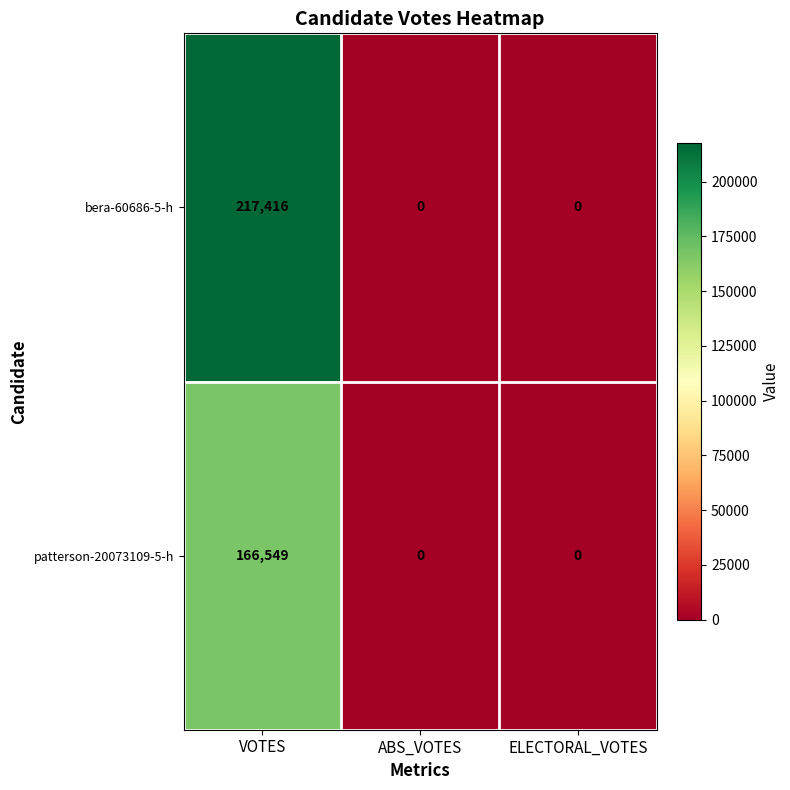

At VOTES, list the series in order from smallest to largest.

patterson-20073109-5-h, bera-60686-5-h